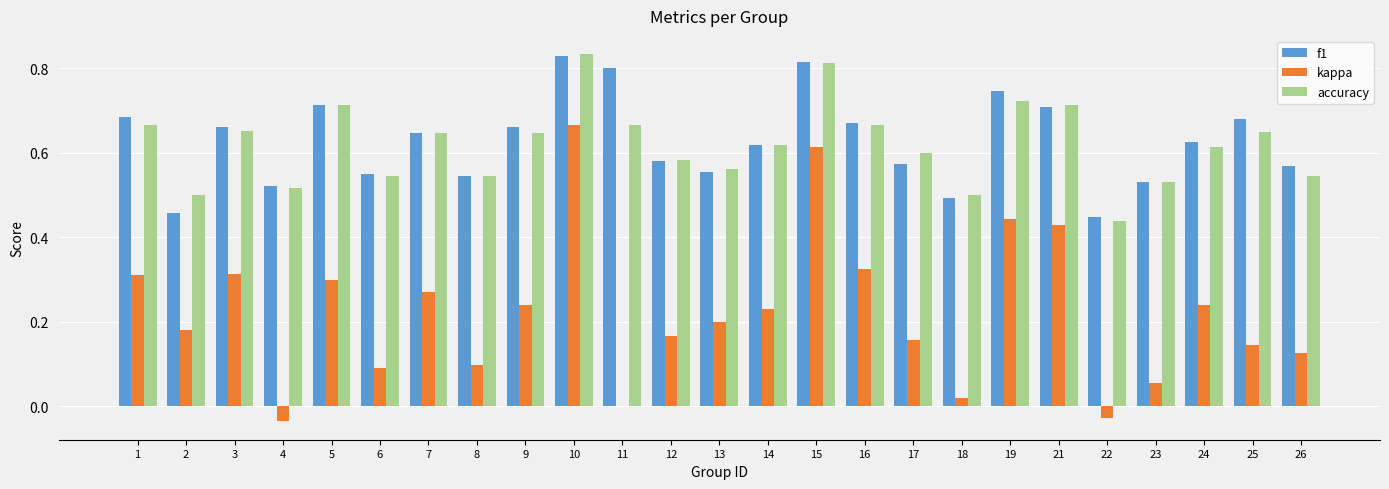

The value of accuracy at 23 is 0.8. True or false?

False